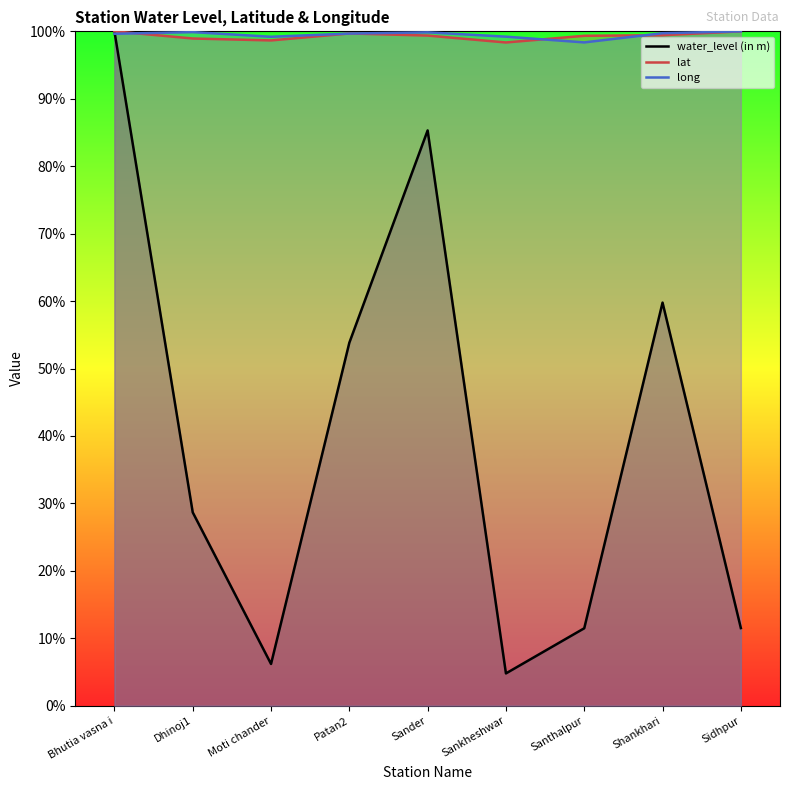

What is the average value of the long series?

99.5